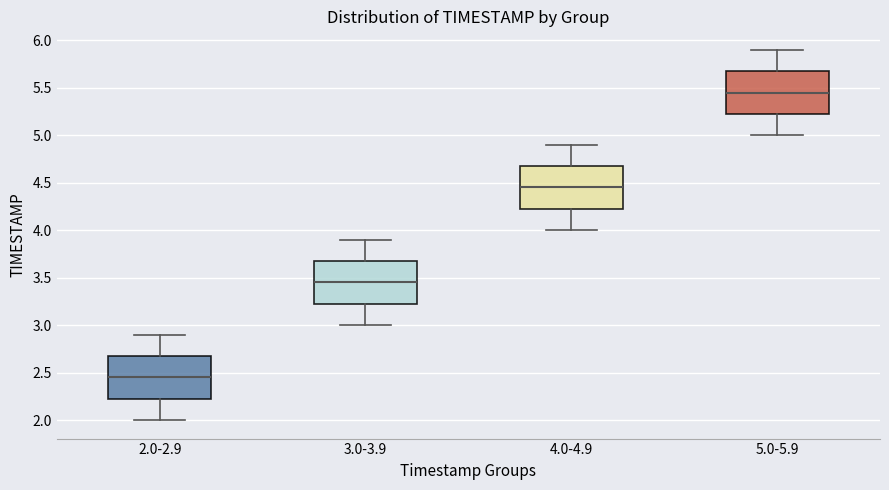

Reading left to right, read every box against the y-axis: the position of its median line, the range the box covers, and the ends of its whiskers. The values are not printed on the chart, so give them approximately, as read against the axis.

2.0-2.9: median 2.45, box 2.25 to 2.70, whiskers 2.00 to 2.90
3.0-3.9: median 3.45, box 3.25 to 3.70, whiskers 3.00 to 3.90
4.0-4.9: median 4.45, box 4.25 to 4.70, whiskers 4.00 to 4.90
5.0-5.9: median 5.45, box 5.25 to 5.70, whiskers 5.00 to 5.90